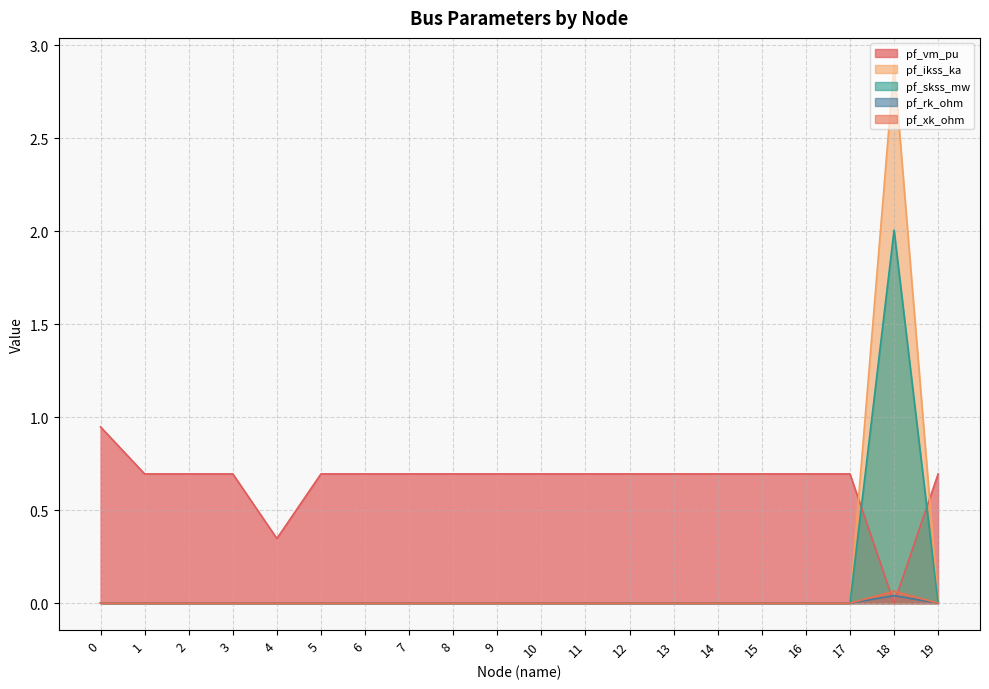

Which series has the largest total across all categories?

pf_vm_pu